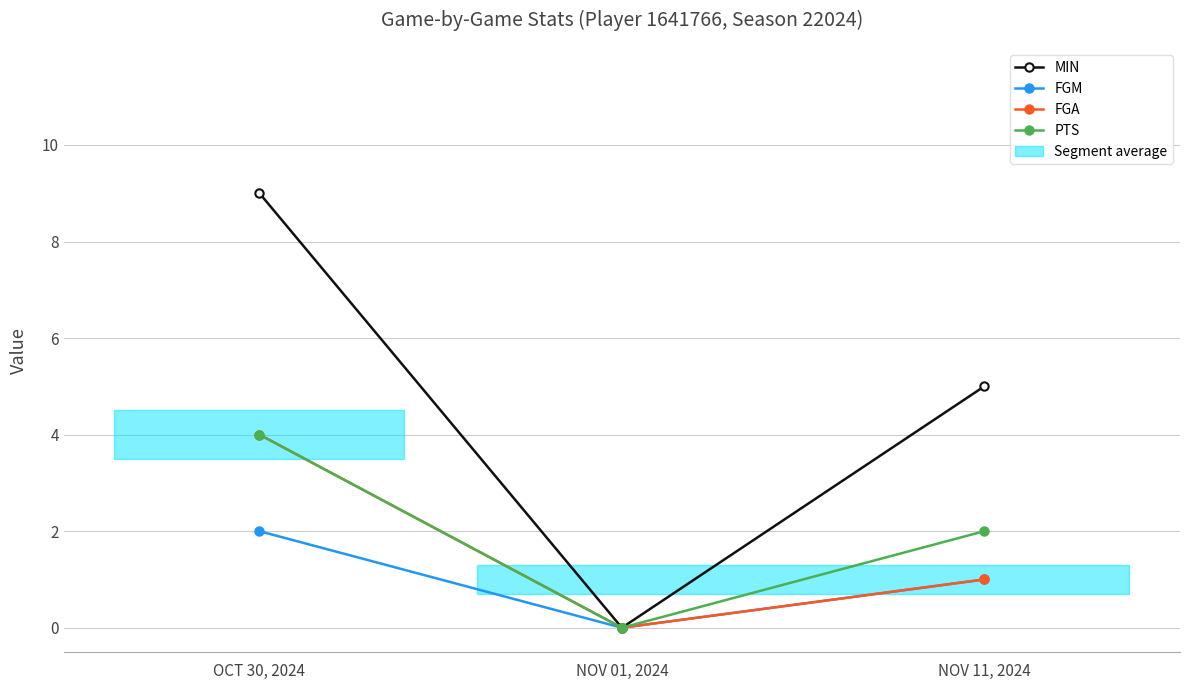

Which series changed the most between OCT 30, 2024 and NOV 11, 2024?

MIN